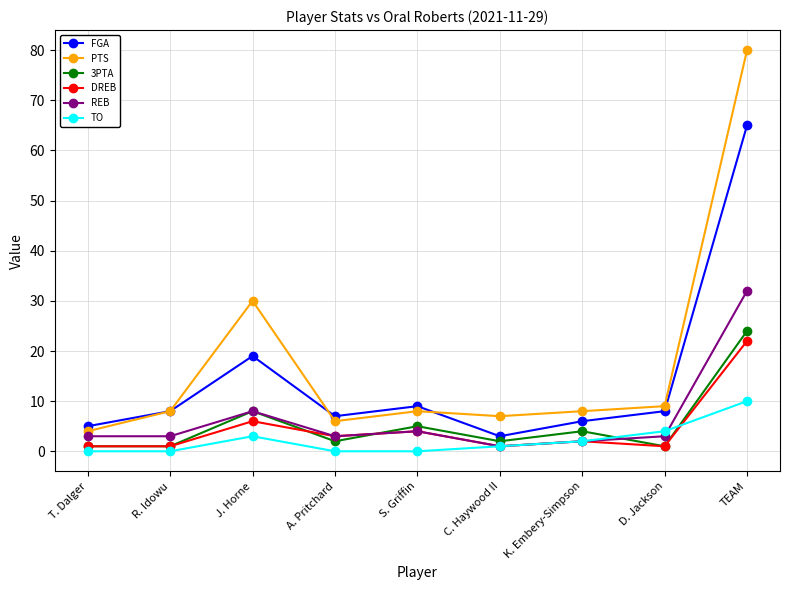

Which label corresponds to the largest value in the chart?

TEAM